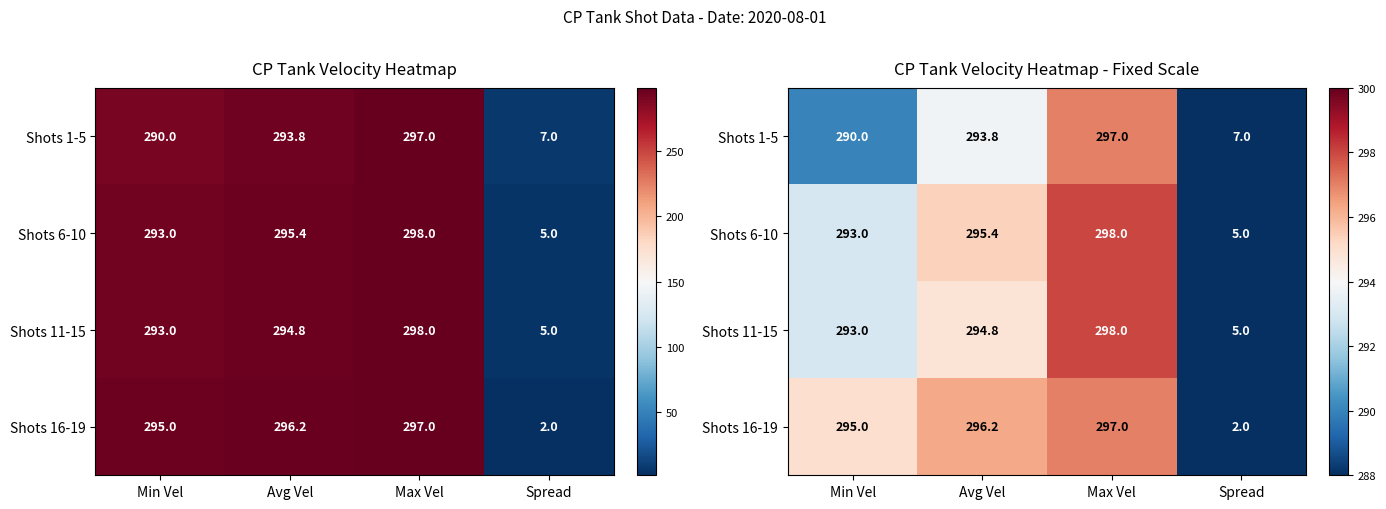

What is the approximate value of Shots 11-15 at Max Vel?

298.0